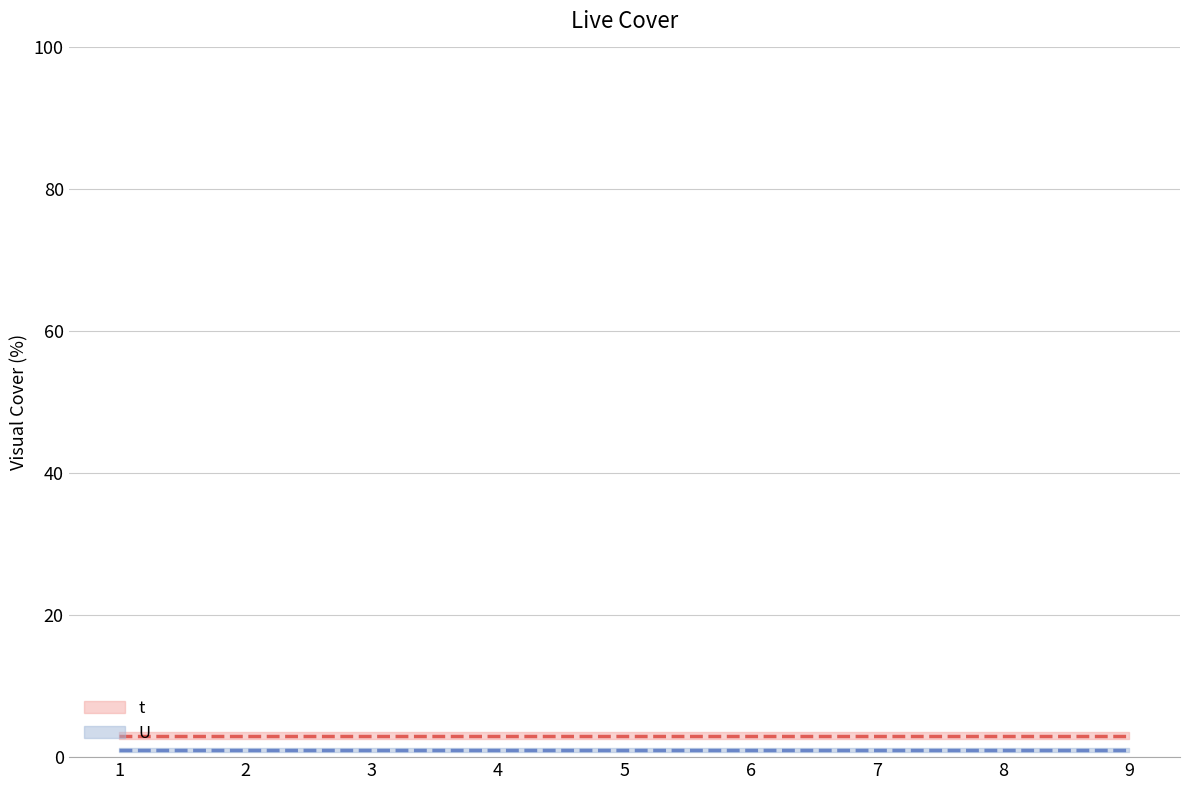

Reading right to left, what are all the values shown in this chart?

t: 3	3	3	3	3	3	3	3	3
U: 1	1	1	1	1	1	1	1	1